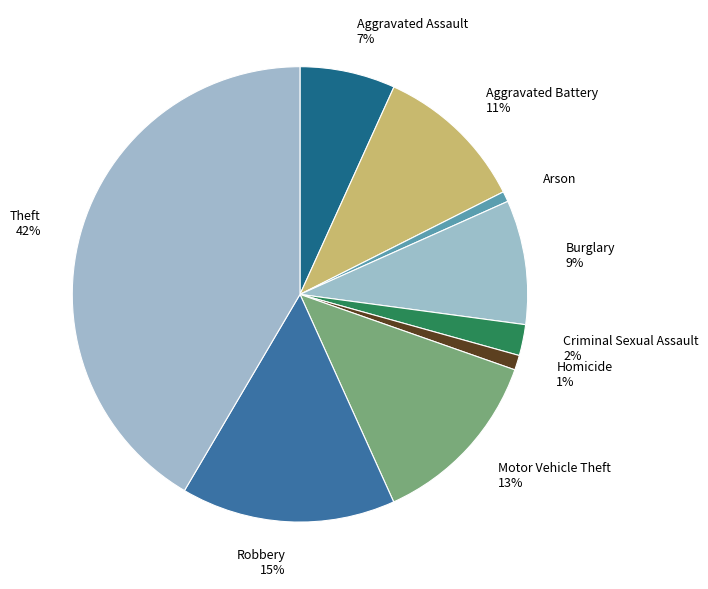

What is the largest slice in the pie chart?

Theft